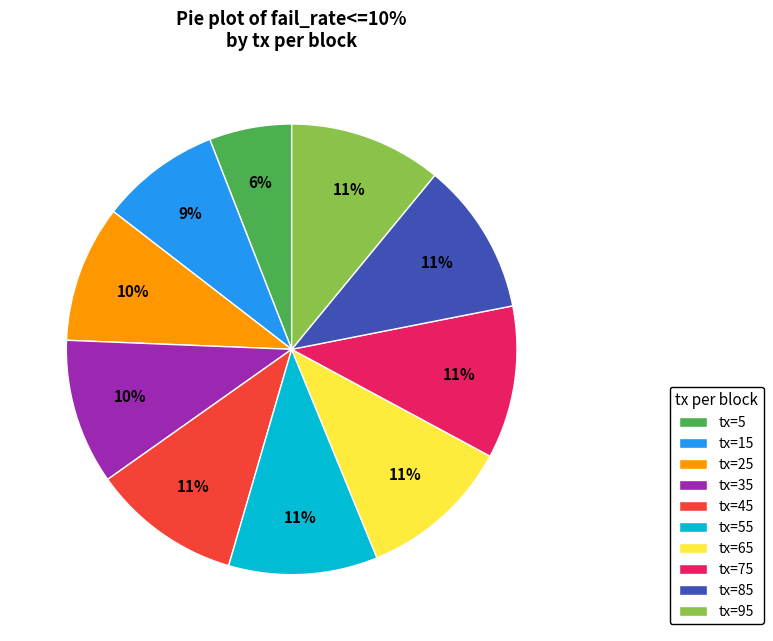

What percentage is the tx=25 slice, to the nearest percent?

10%